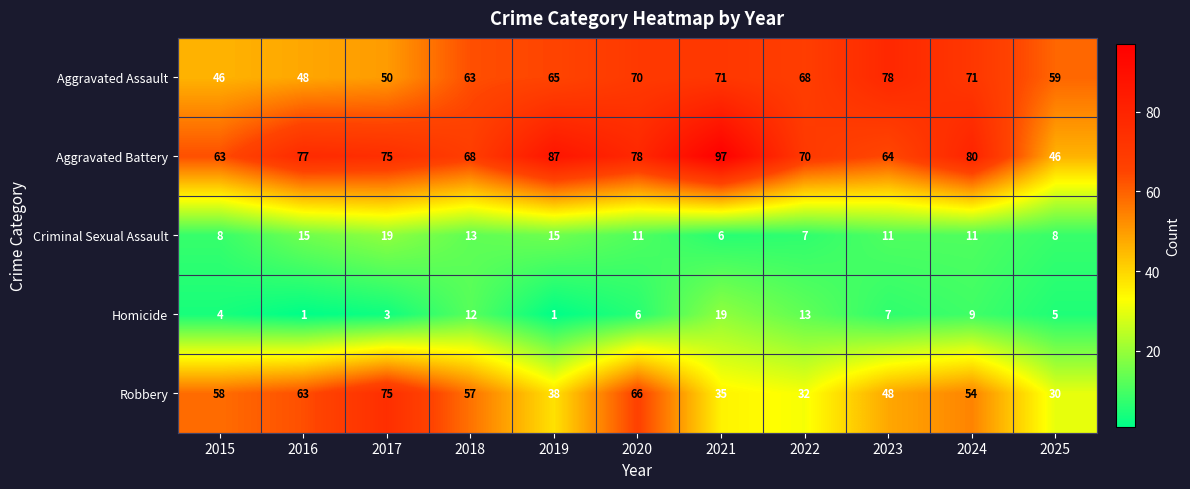

The value of Robbery at 2016 is 63. True or false?

True